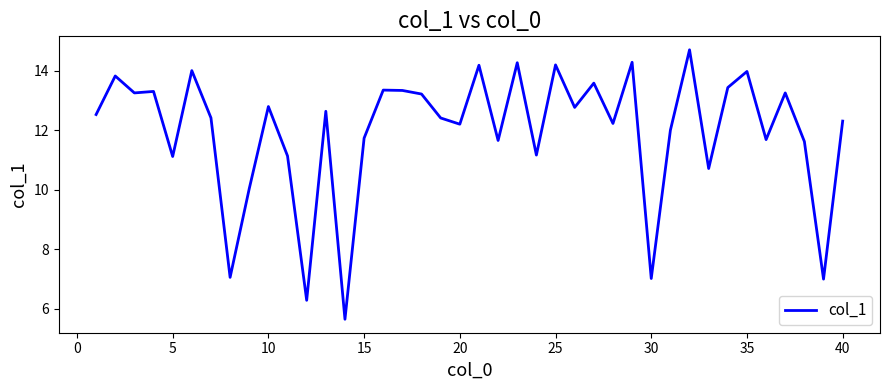

What is the difference between the maximum and minimum values?

9.0